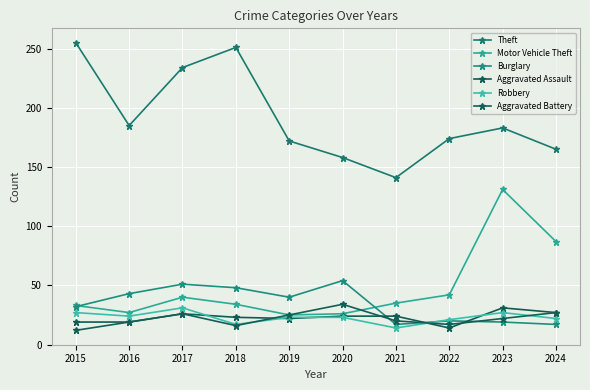

How many values in the Aggravated Battery series are below 22?

5